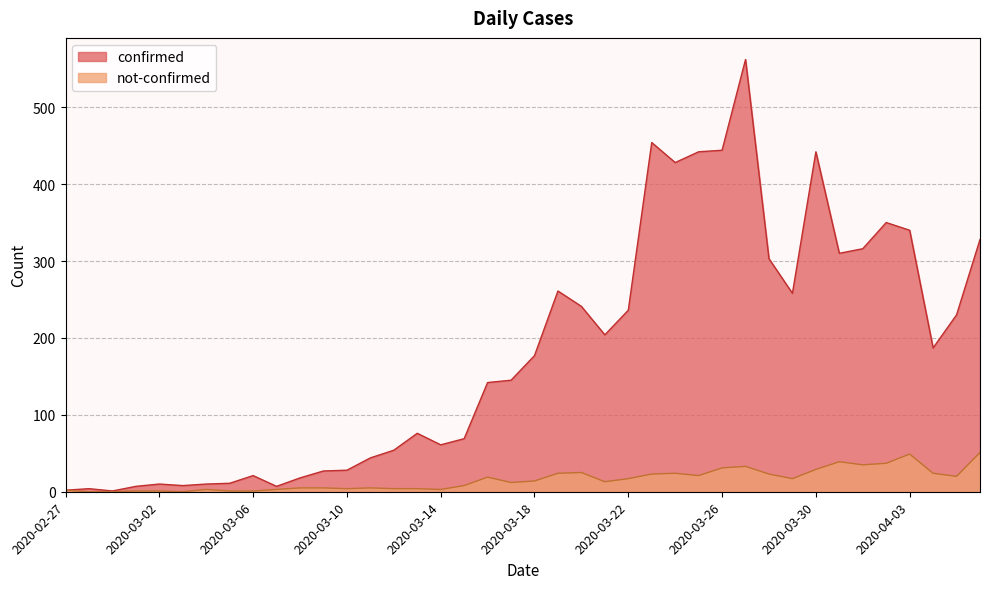

True or false: confirmed has a value of 4 at 2020-03-04.

False